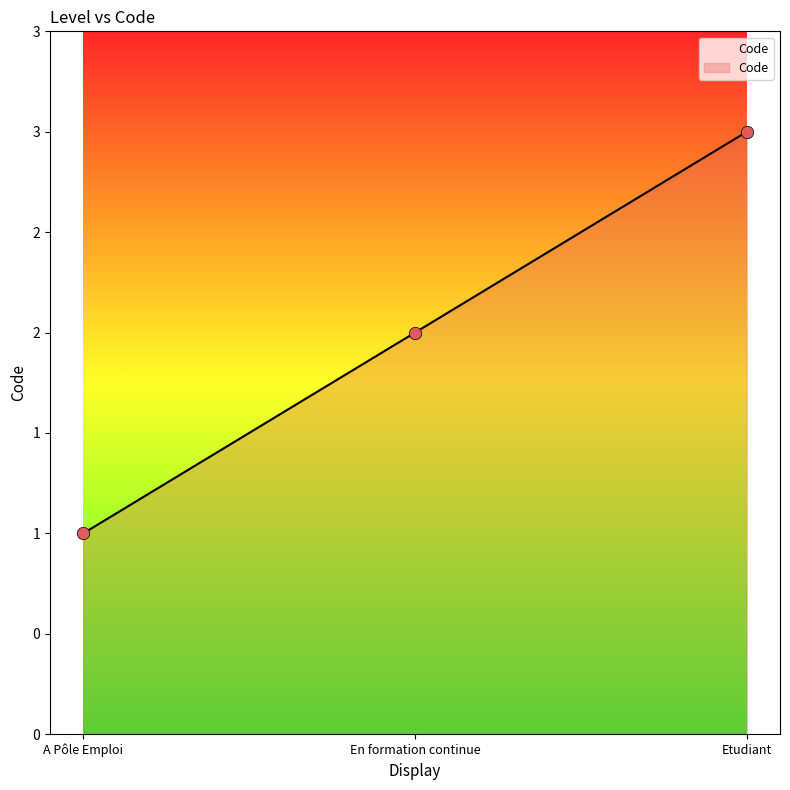

Between Etudiant and En formation continue, which is larger?

Etudiant